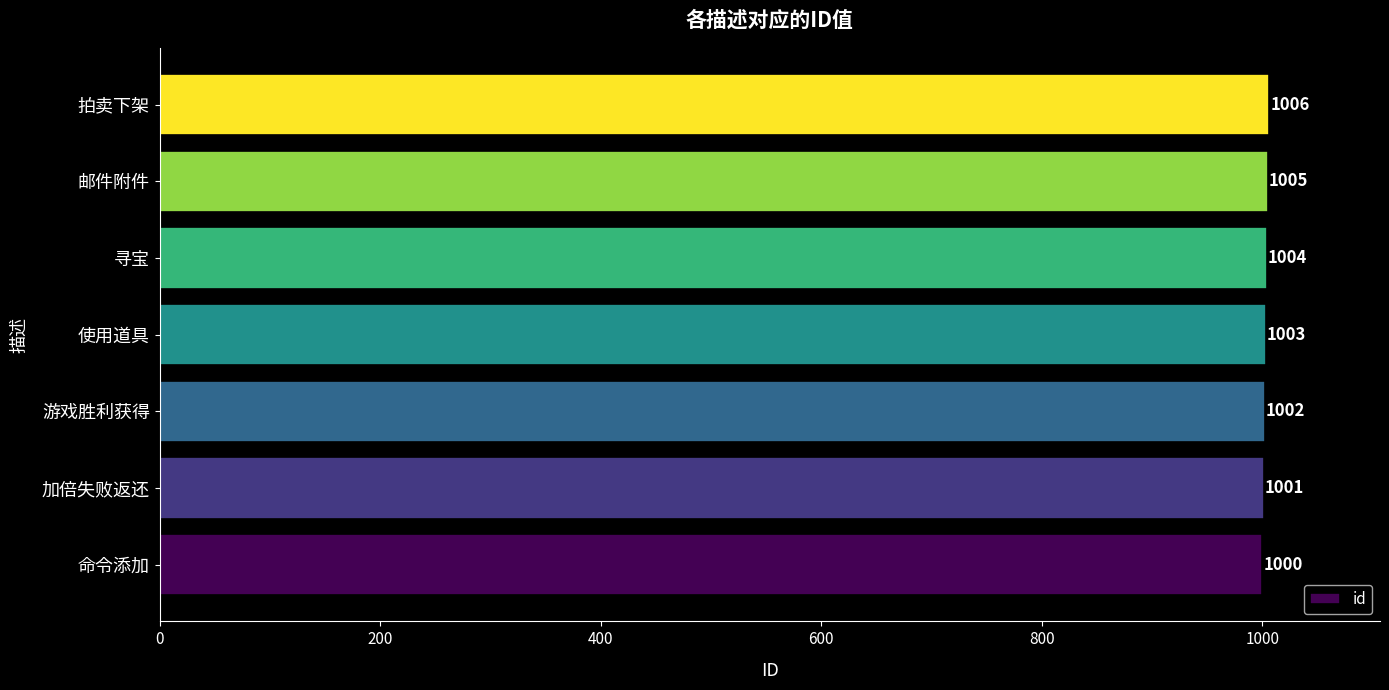

How many bars are there in total?

7